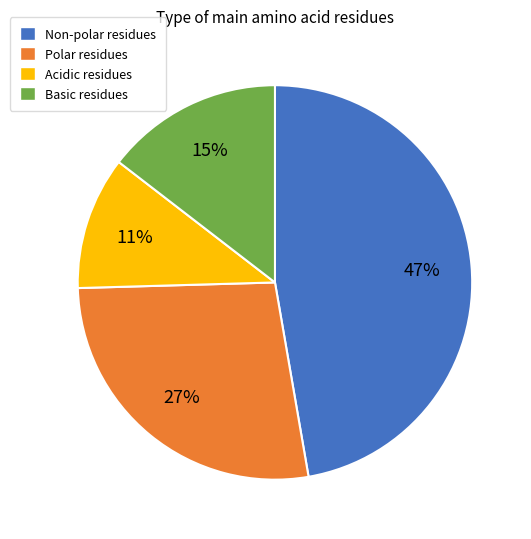

Is there a majority slice in this chart?

No